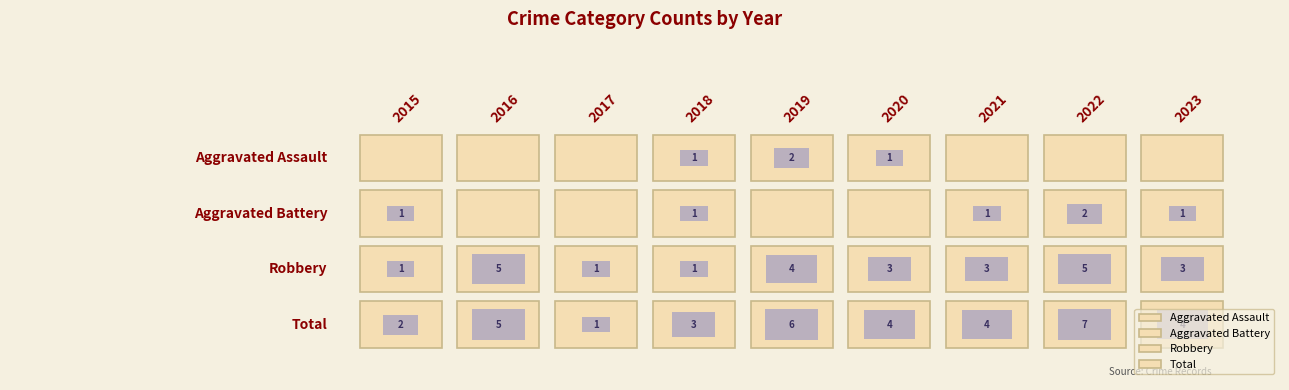

Where is Total nearest to the value 4?

2020